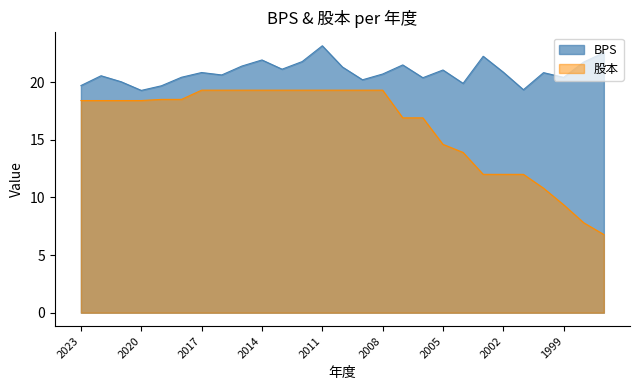

Which series has the largest range (max minus min)?

股本